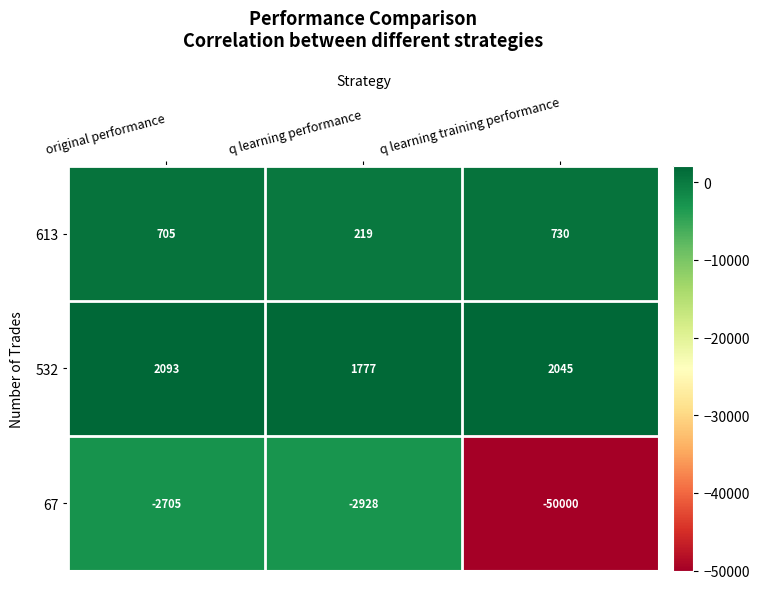

Which series has the widest spread of values?

67